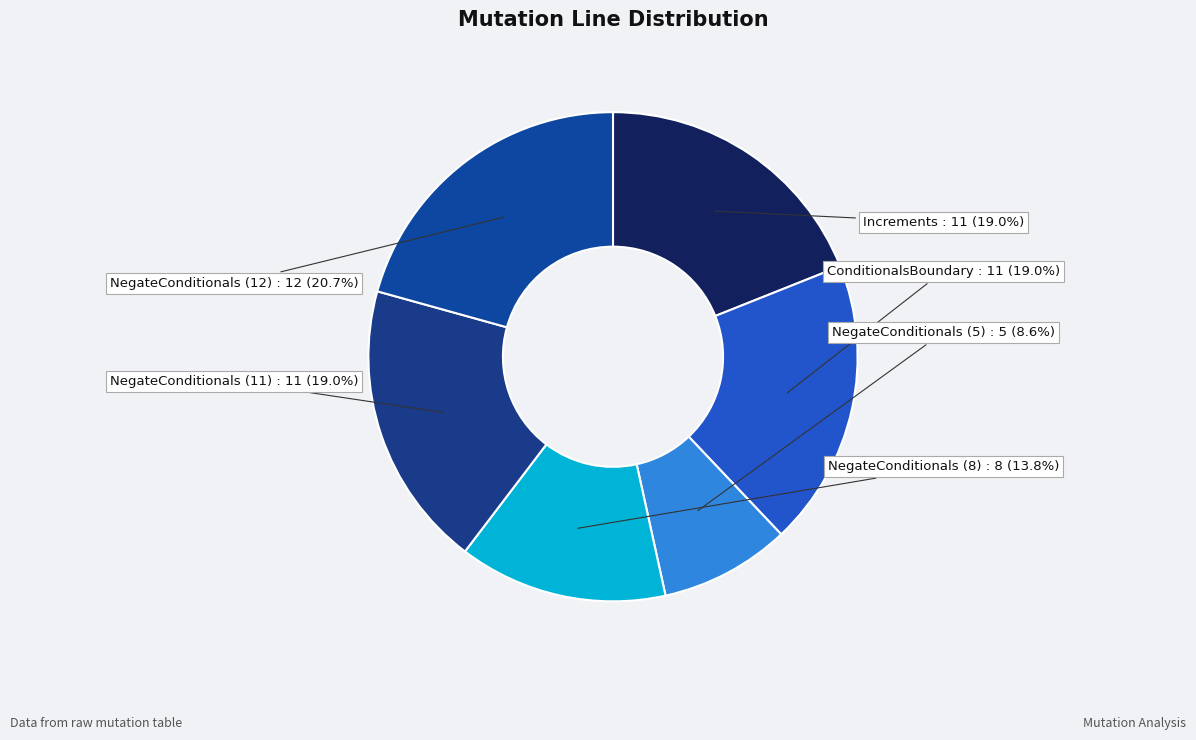

What percentage is the NegateConditionals (12) slice, to the nearest percent?

21%